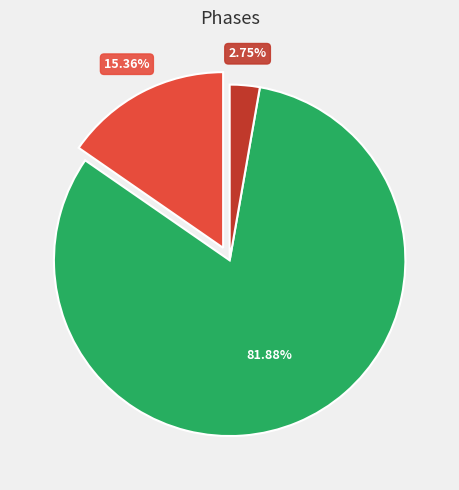

Does any single category account for the majority?

Yes